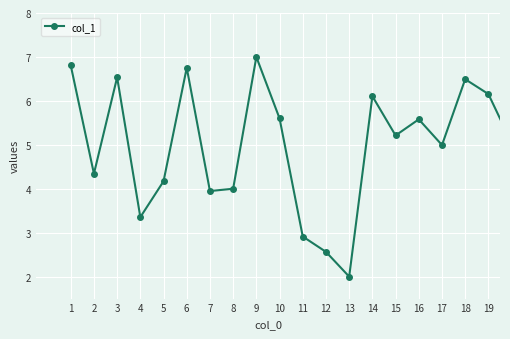

What is the difference between the maximum and minimum values?

5.0